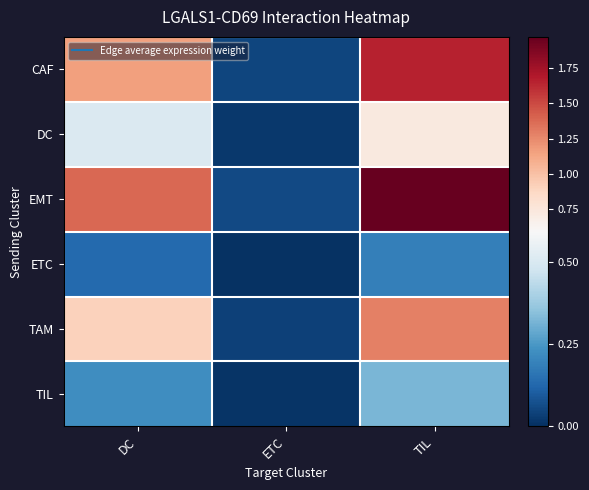

Which series has the largest total across all categories?

EMT